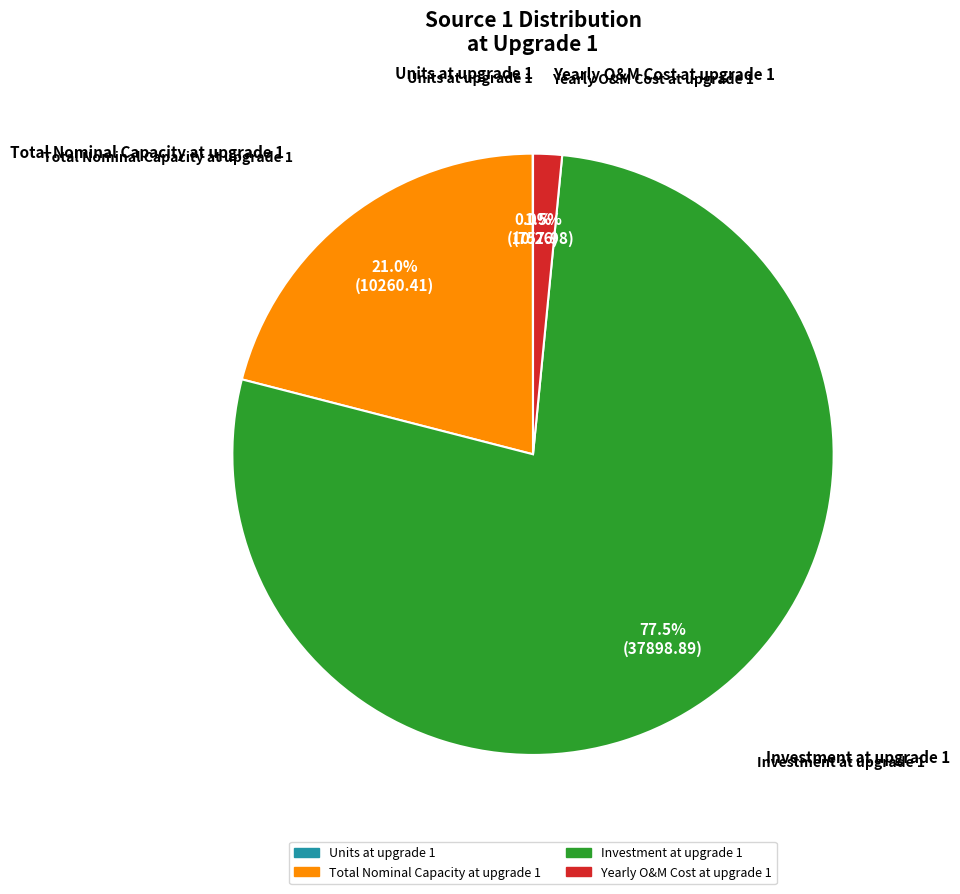

Is Investment at upgrade 1 the majority of the pie?

Yes